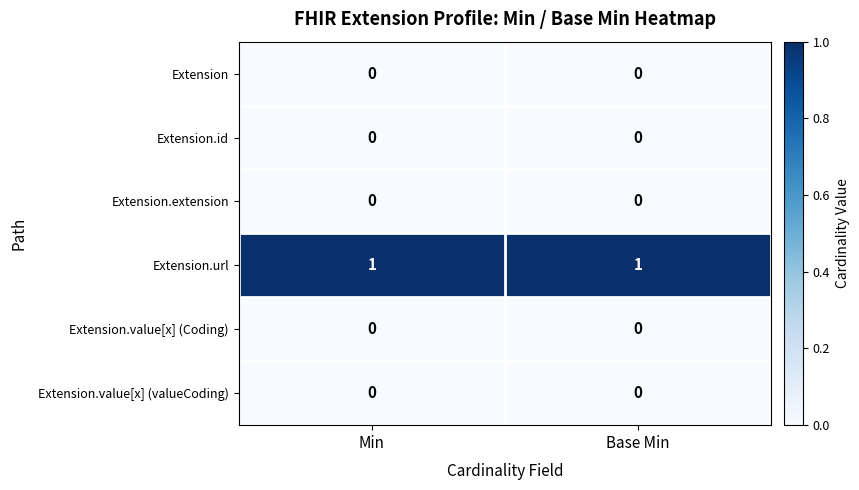

True or false: Extension.extension has a value of 0 at Base Min.

True